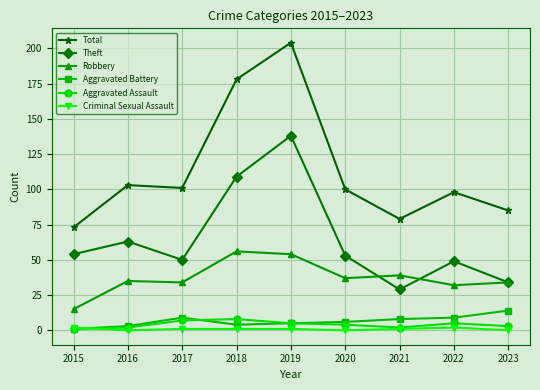

Is the value of Robbery at 2020 greater than the value of Total at 2017?

No